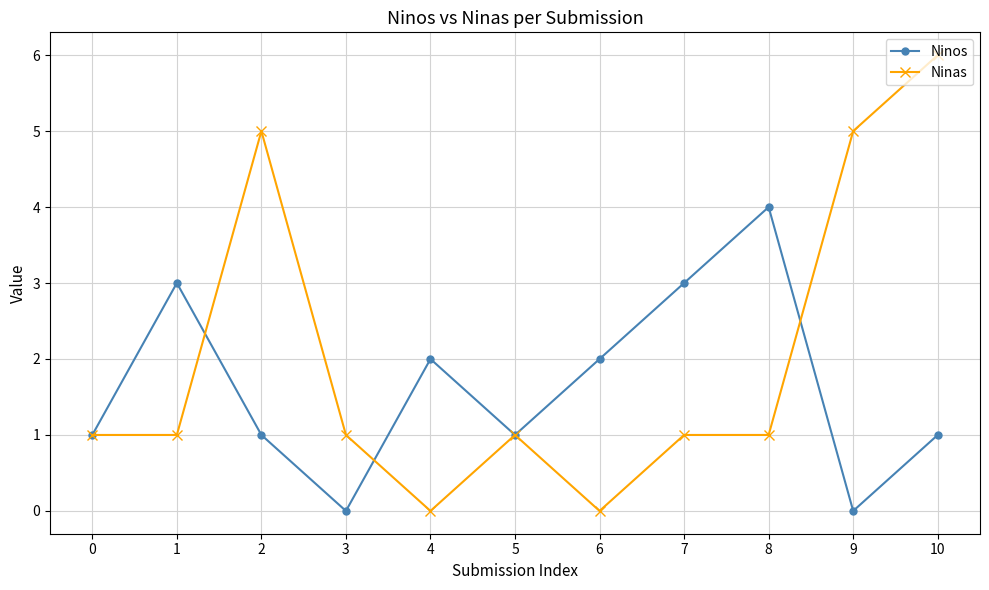

True or false: Ninos has more than 2 interior local peaks.

True